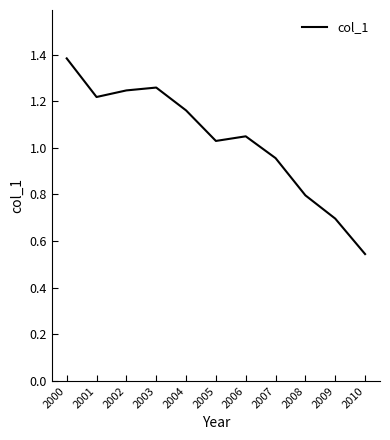

At which label is the value closest to 0?

2010